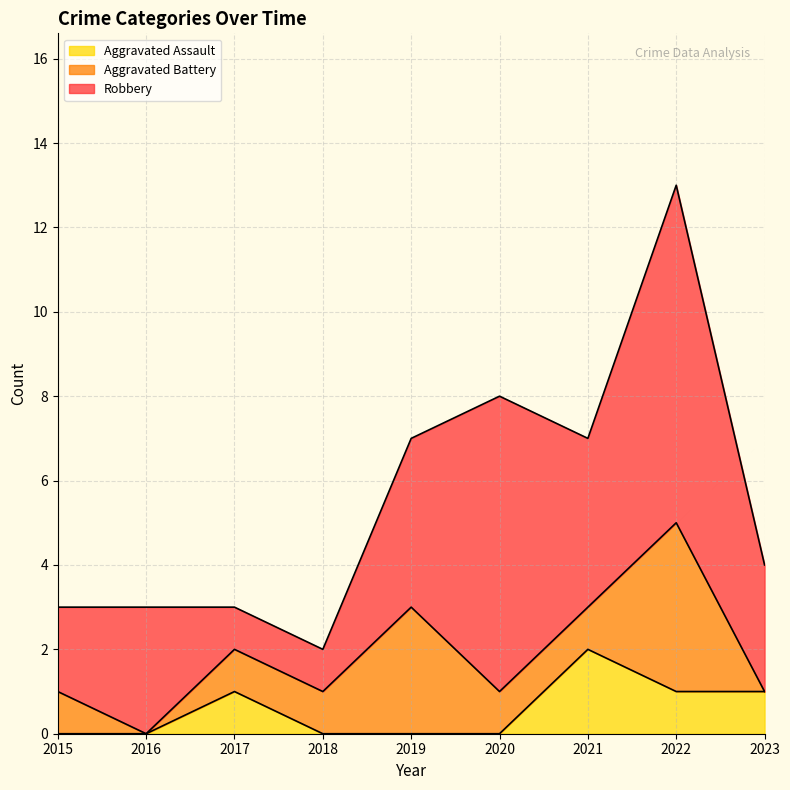

What is the difference between the maximum and minimum values in the Aggravated Battery series?

4